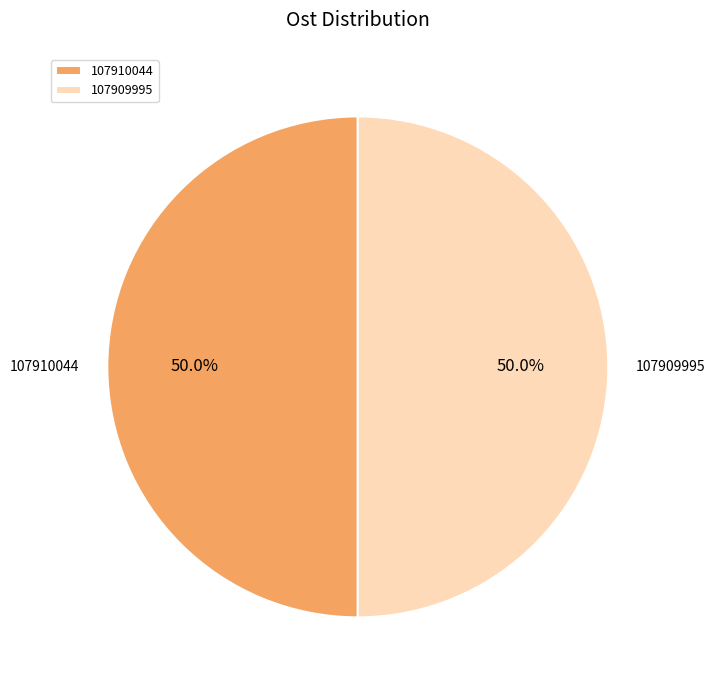

Combined, do 107910044 and 107909995 account for over 50%?

Yes